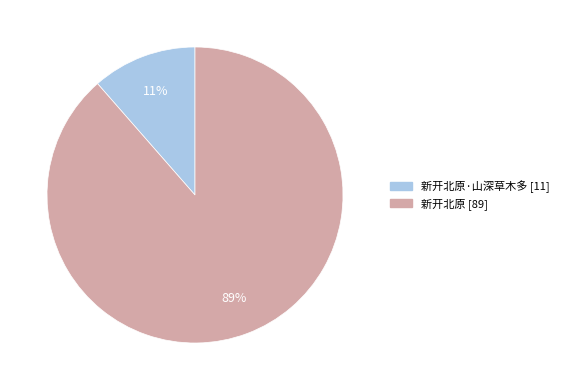

Does any single category account for the majority?

Yes